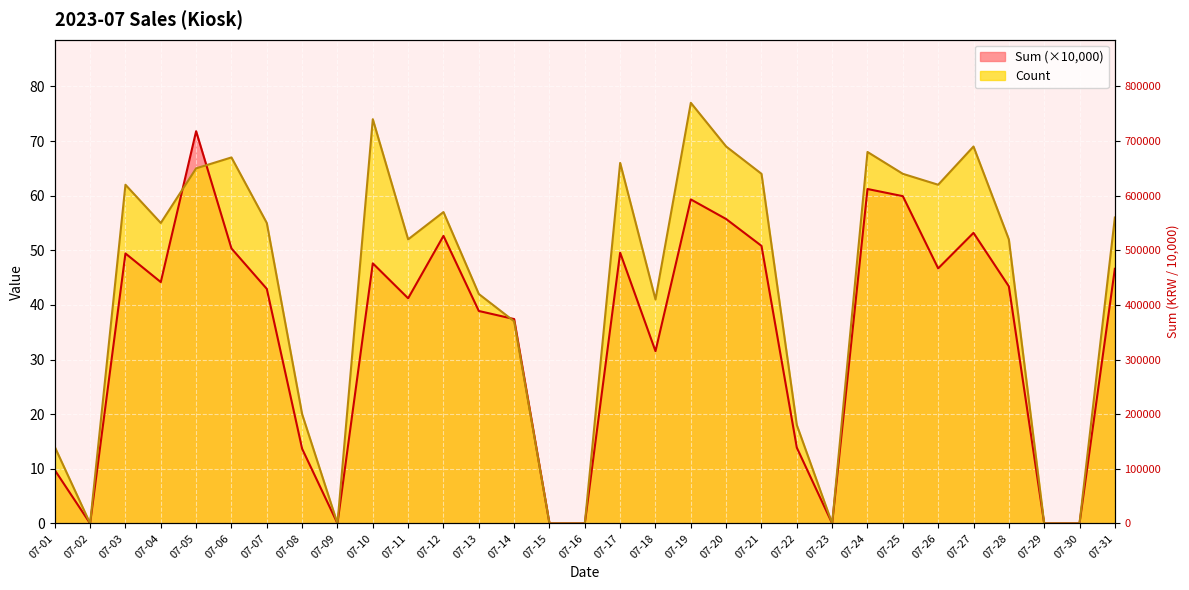

Is the value of Sum at 07-15 greater than the value of Count at 07-23?

No